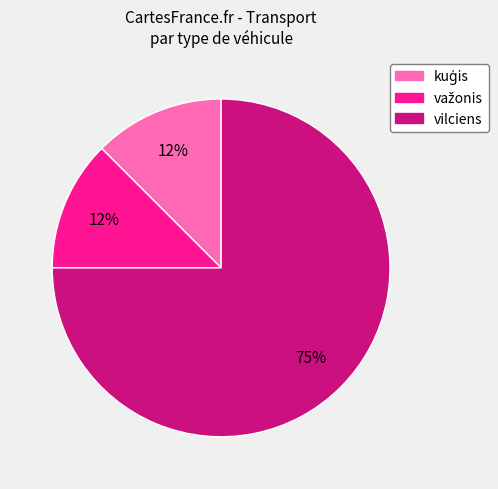

Is there a majority slice in this chart?

Yes